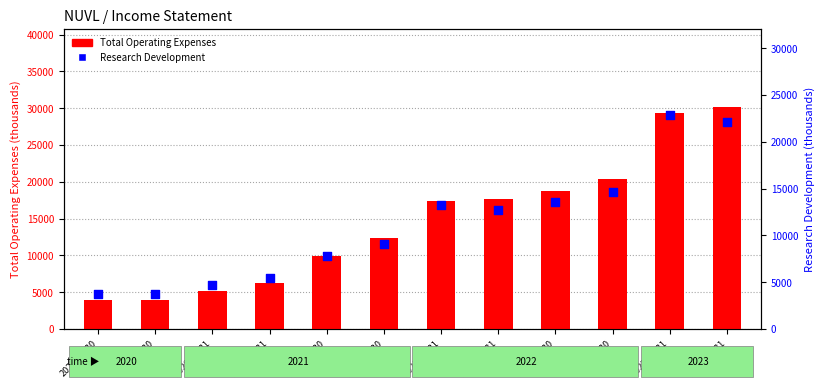

What is the total value across all series at 2021-12-31?

30600